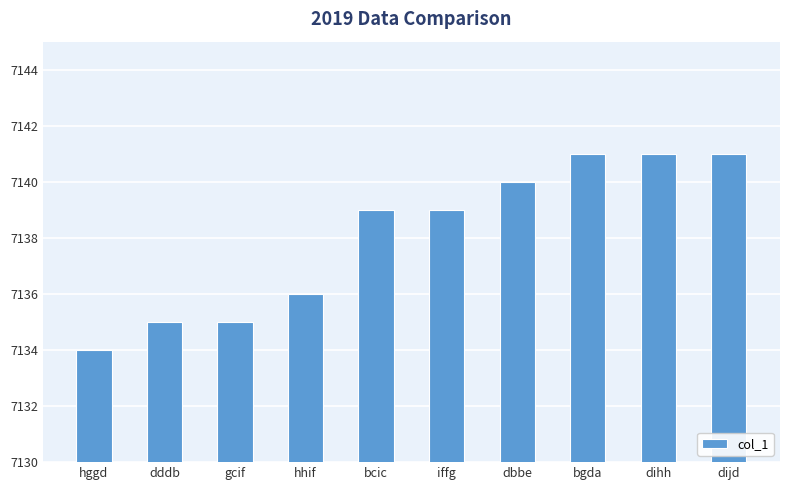

What is the smallest value displayed?

7134